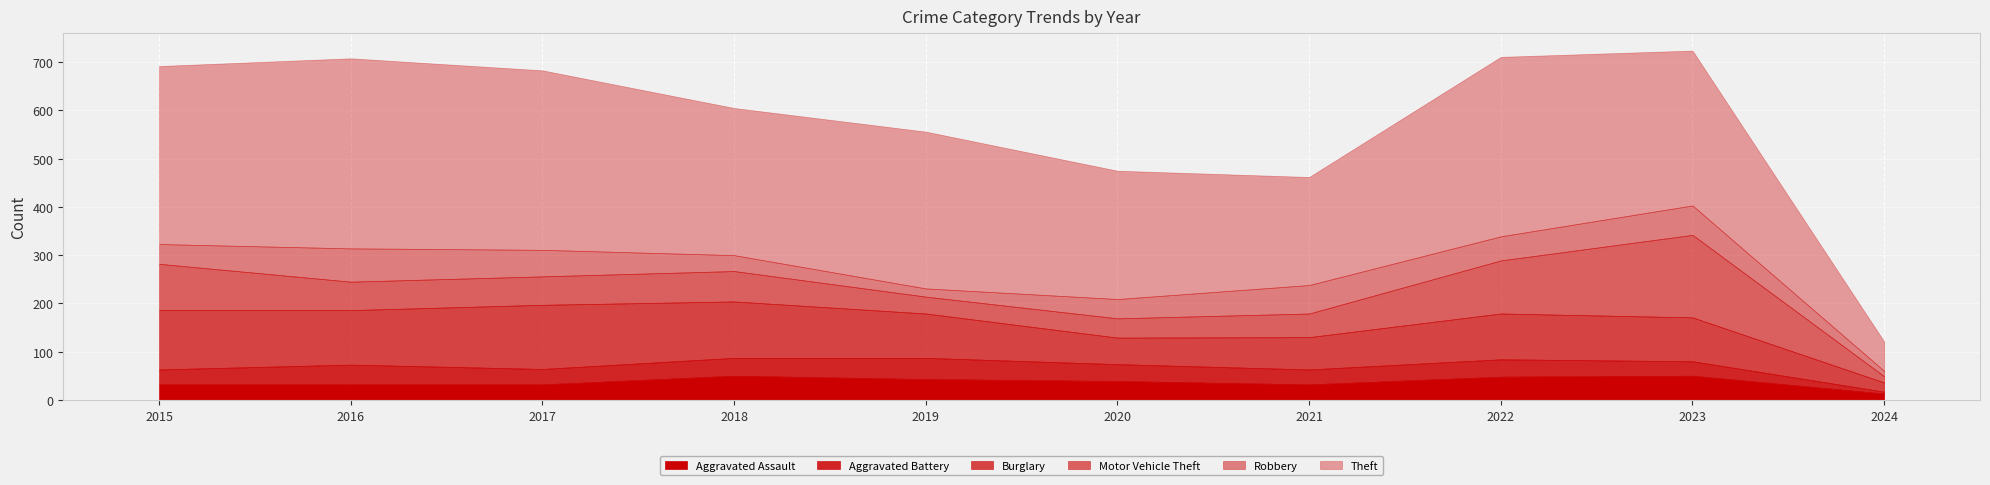

True or false: Theft and Motor Vehicle Theft intersect in this chart.

False